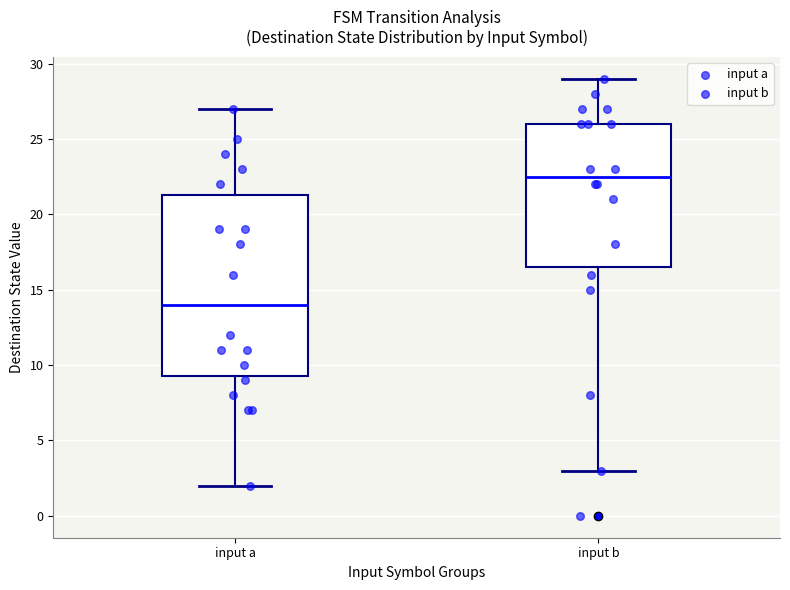

Which box's median line is the lowest?

input a